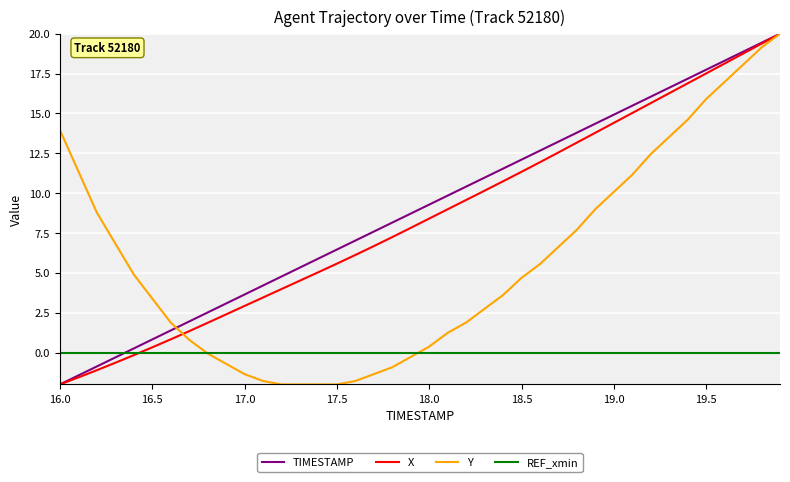

What is the average value of the Y series?

5.8